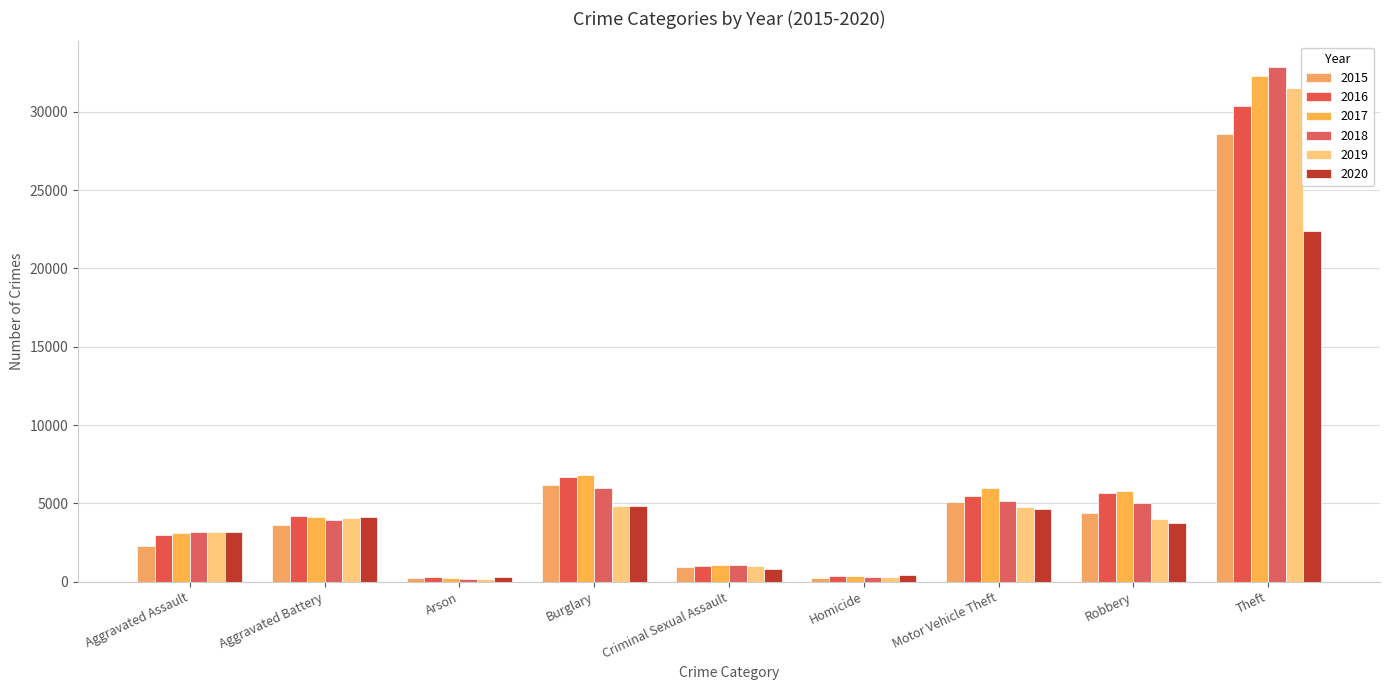

What is the difference between the highest and lowest values at Homicide?

152